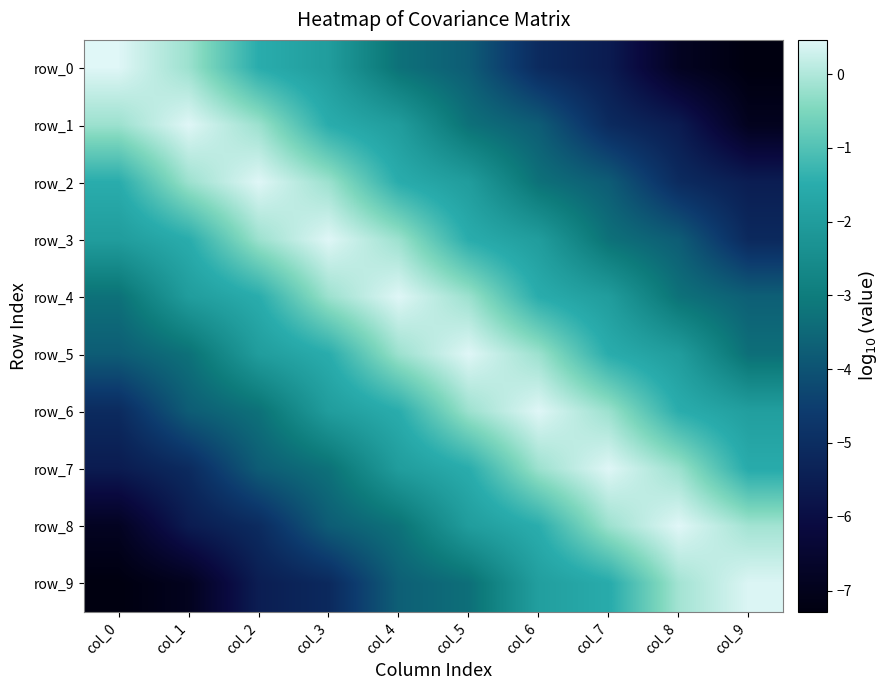

List the series in order of their peak value, lowest first.

row_9, row_7, row_5, row_3, row_1, row_0, row_2, row_4, row_6, row_8